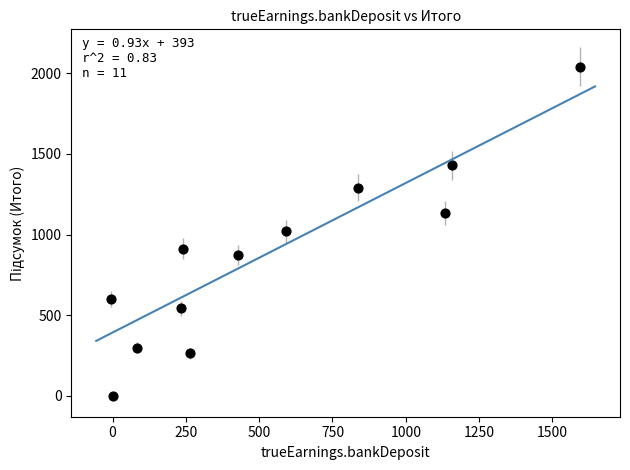

What is the range of X values (max minus min)?

1601.4